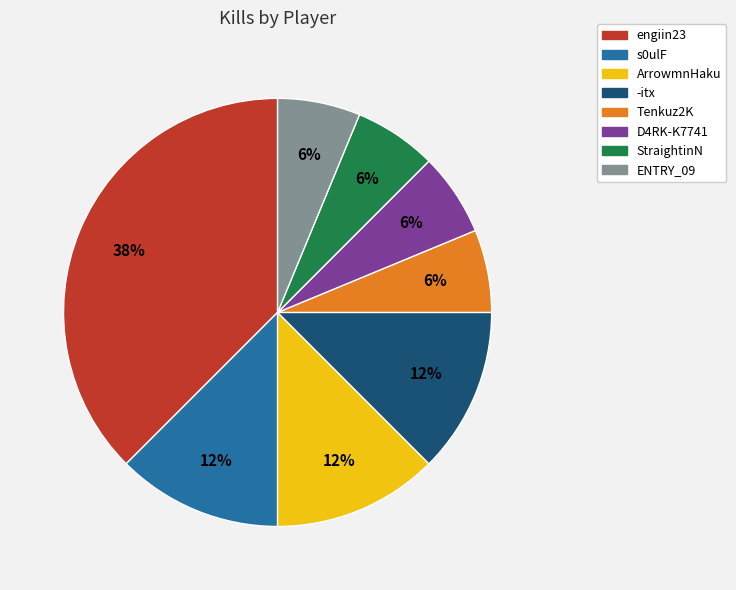

Is it true that ENTRY_09 is 1% of the pie?

False